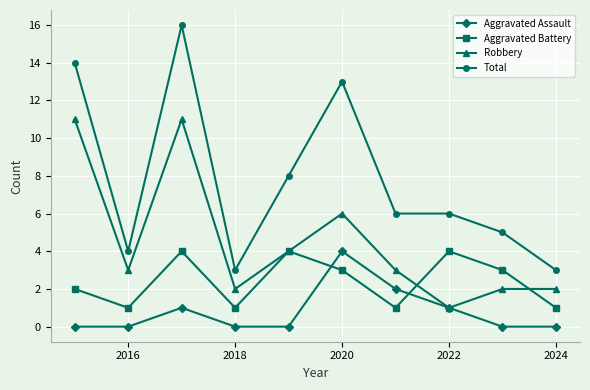

How many data points does each series have?

10